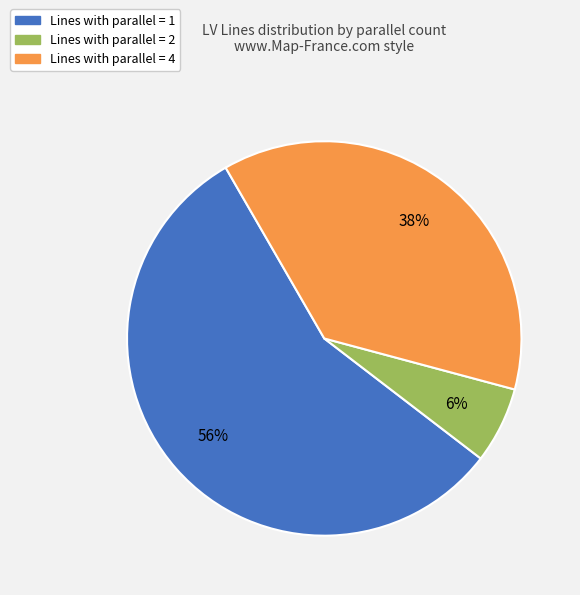

To the nearest percent, what is the average slice percentage?

33%